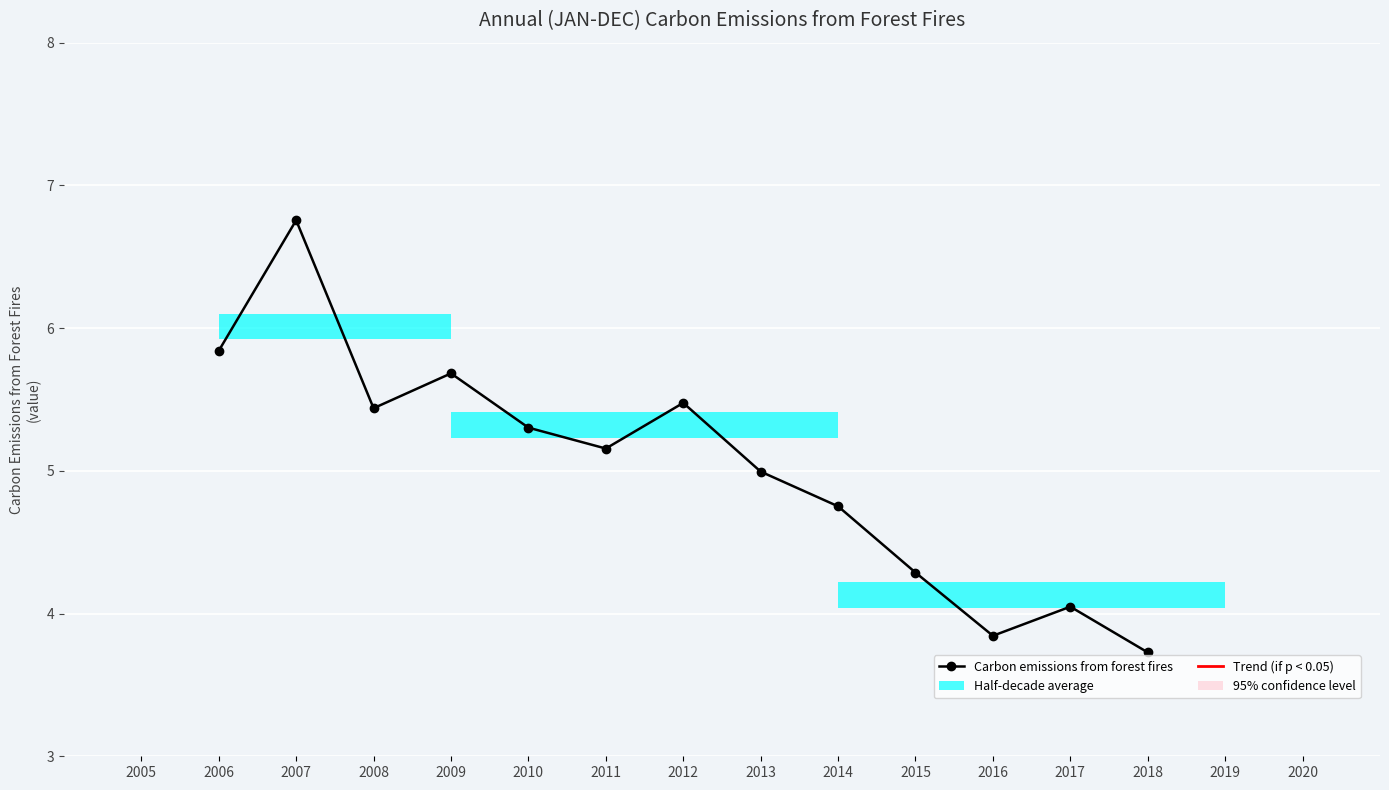

Which label corresponds to the largest value in the chart?

2007